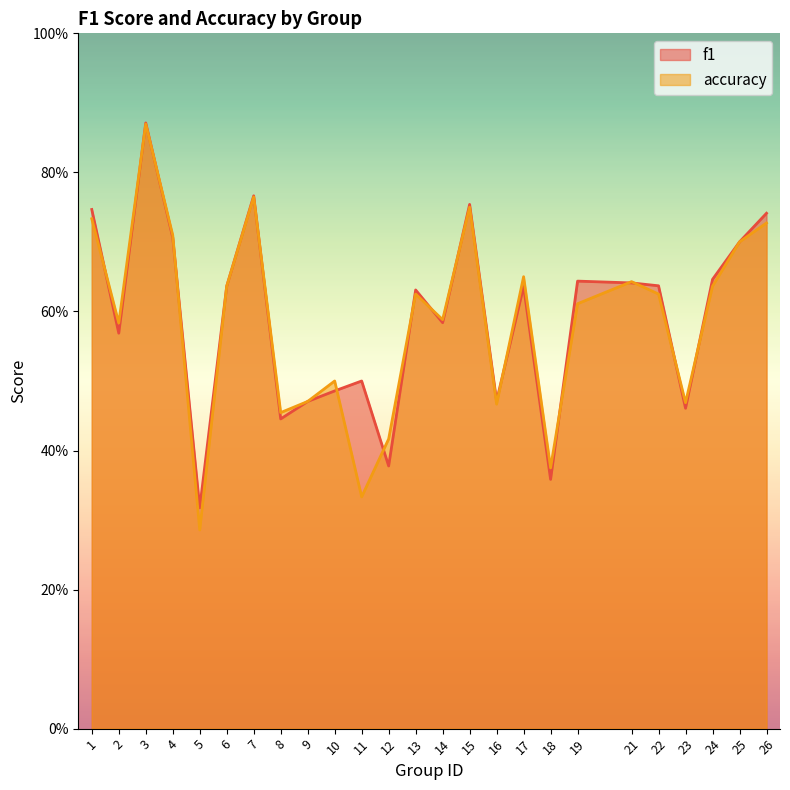

How many lines are shown in the chart?

2